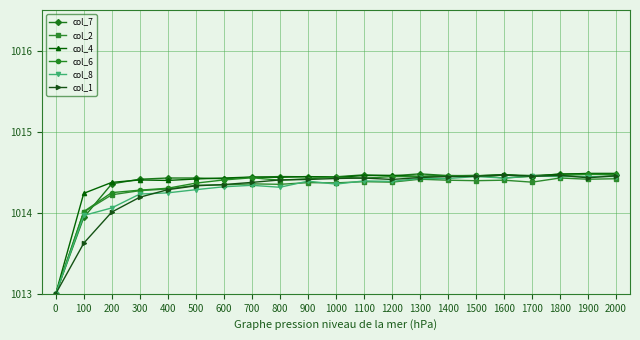

Which series changed the most between 200 and 1500?

col_1